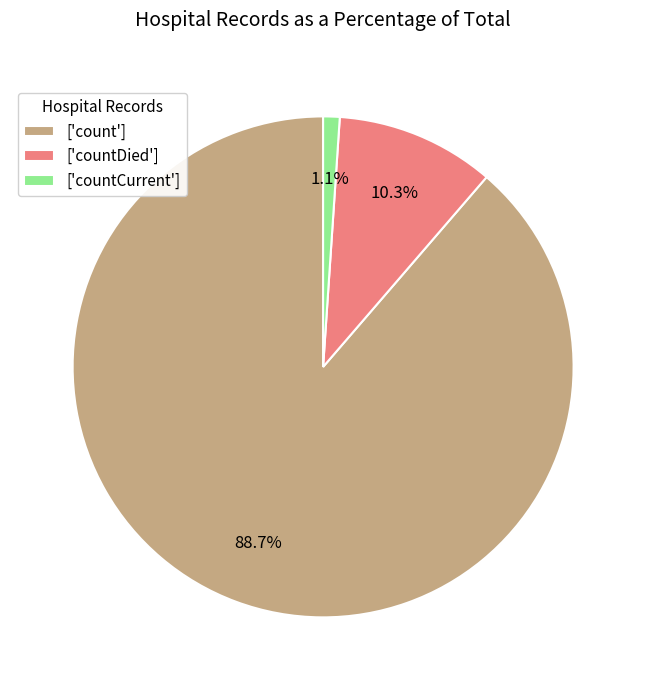

What is the largest slice in the pie chart?

['count']